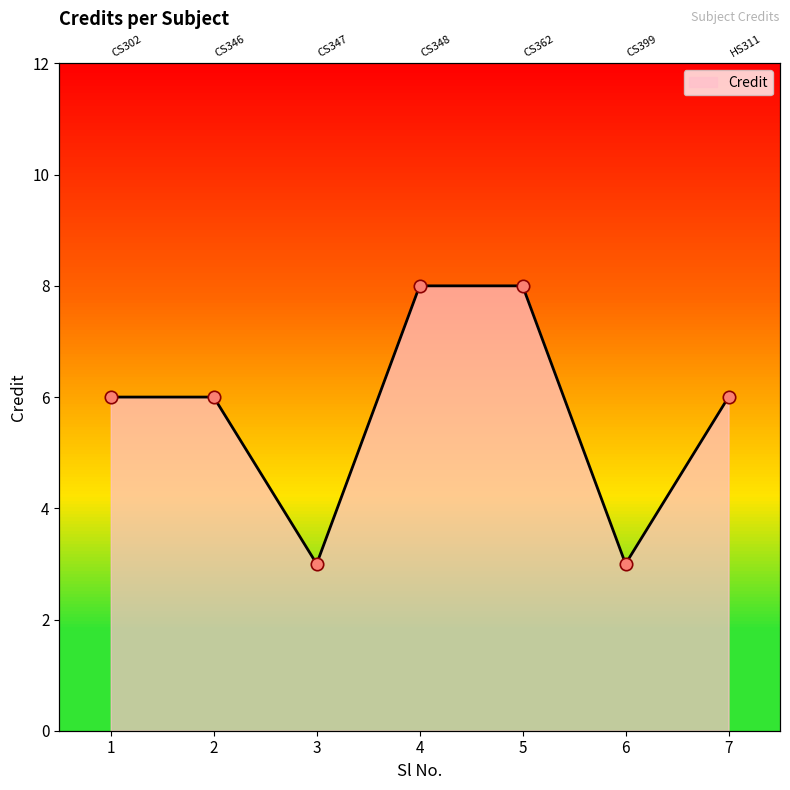

Between 3 and 2, which is larger?

2